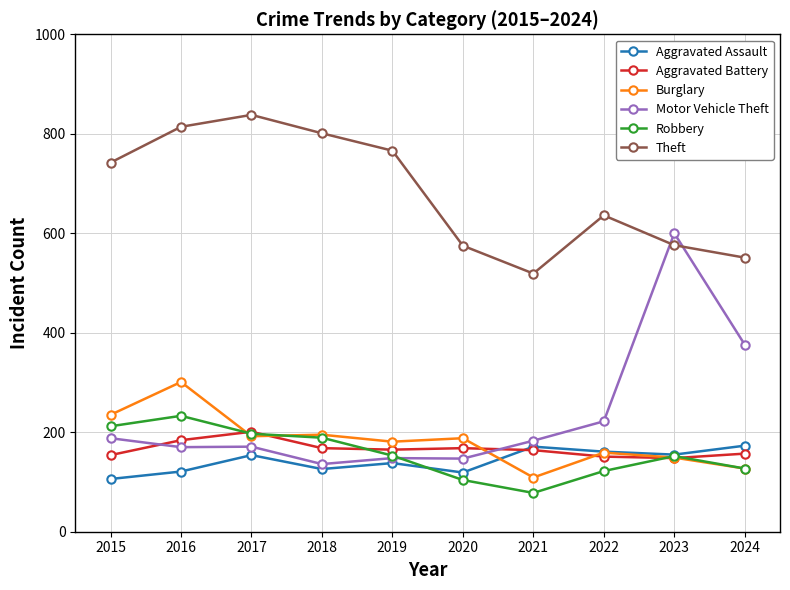

True or false: Aggravated Battery and Aggravated Assault intersect in this chart.

True